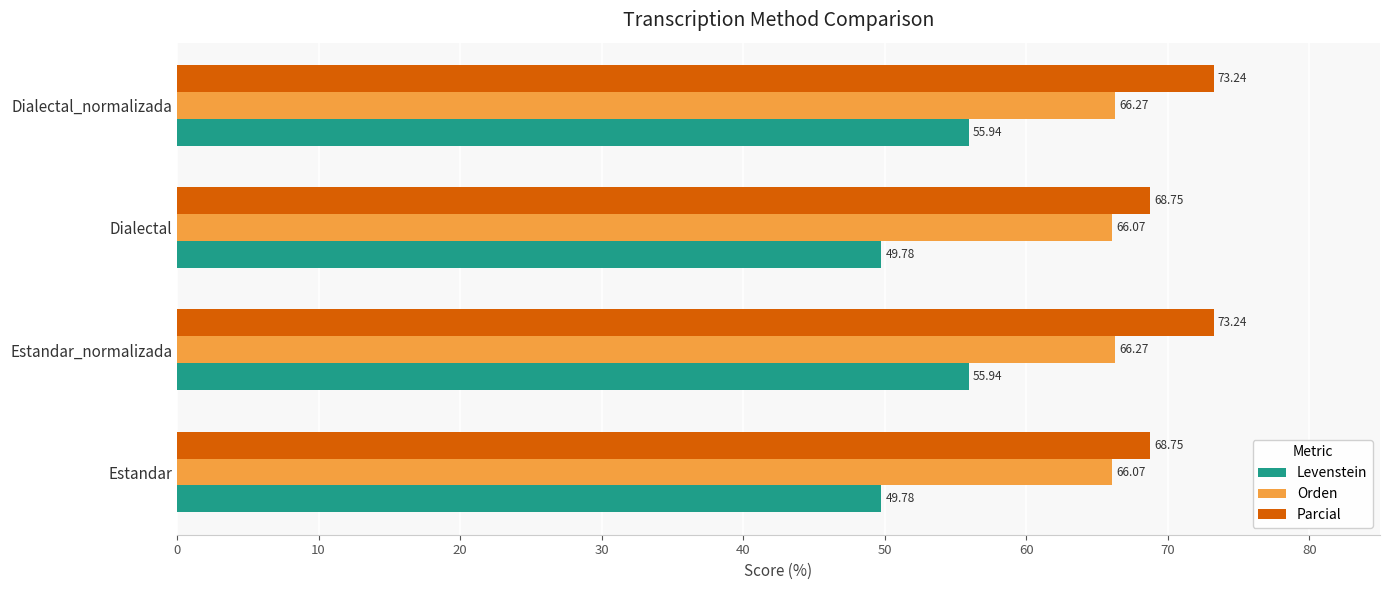

Which series changed the most between Estandar_normalizada and Dialectal?

Levenstein